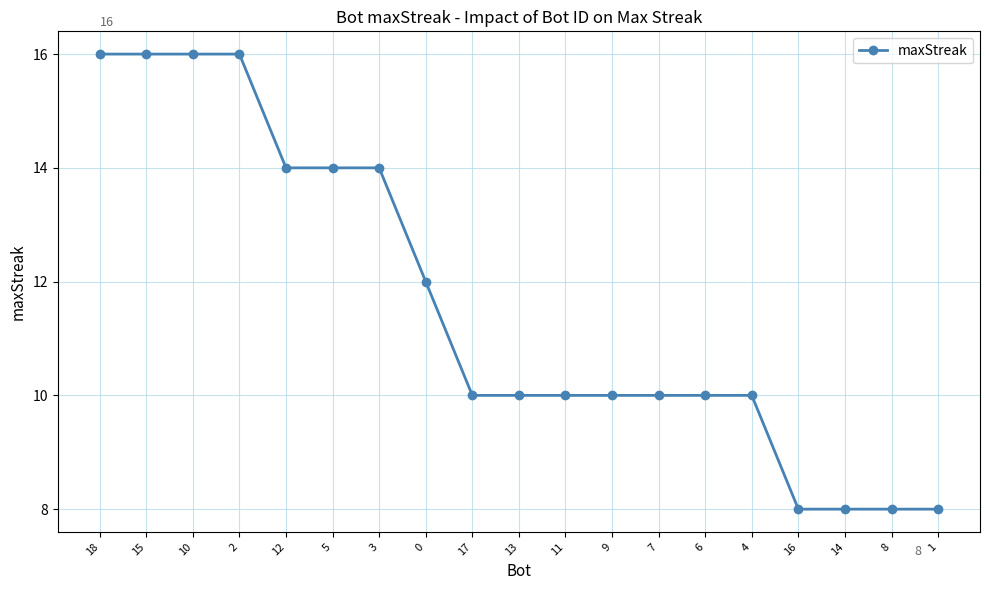

What is the greatest value displayed?

16